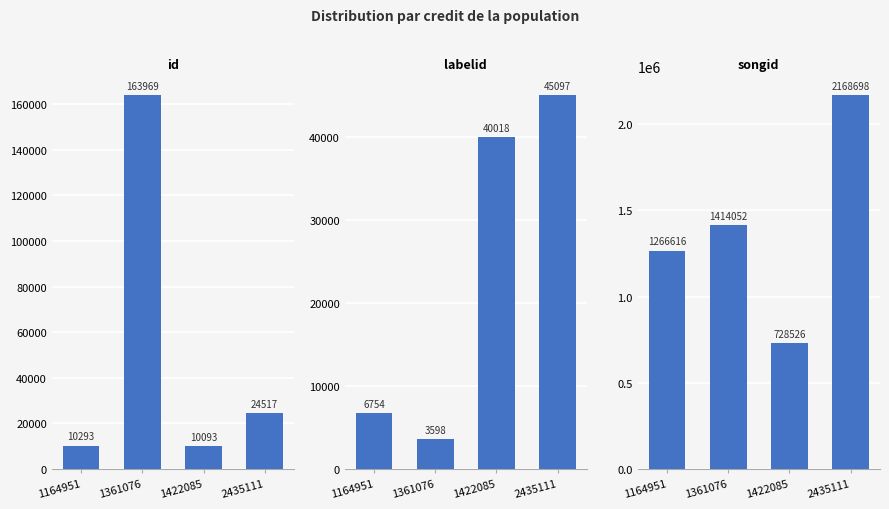

What is the average value of the songid series?

1394473